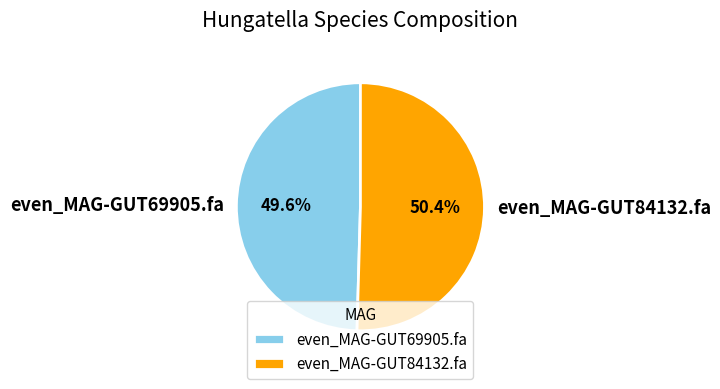

To the nearest percent, what portion does even_MAG-GUT84132.fa represent?

50%